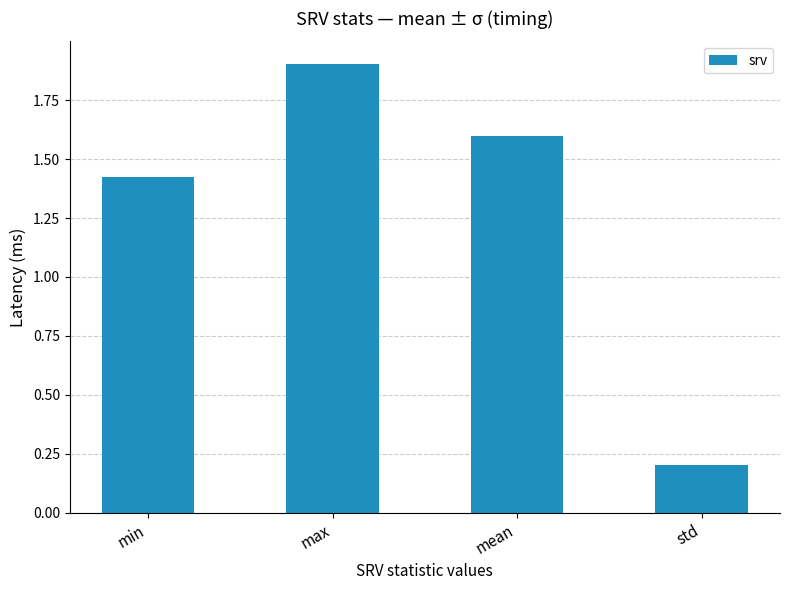

The chart shows a value of 1.6 at mean. True or false?

True